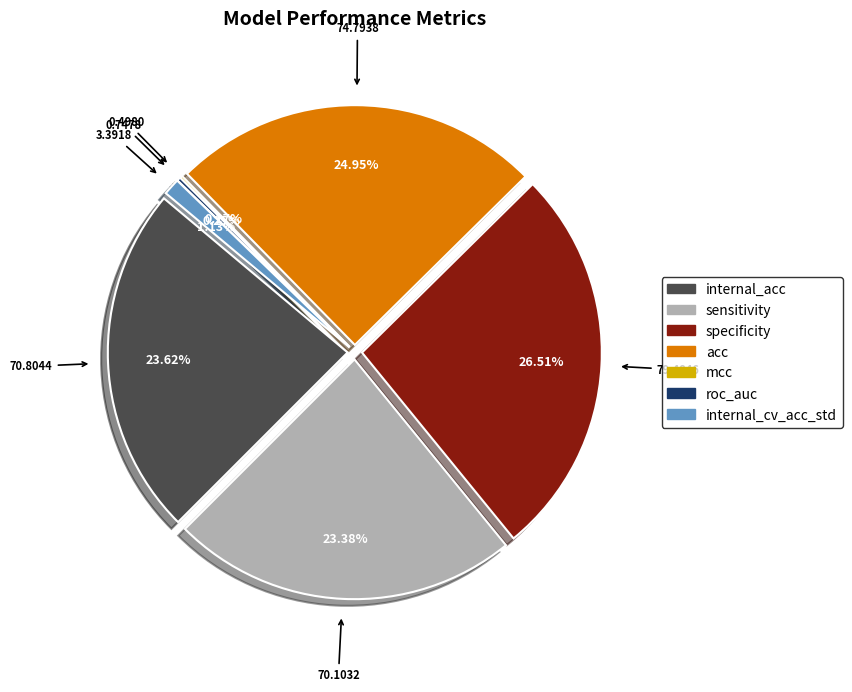

What is the change in value from internal_acc to sensitivity?

-0.7